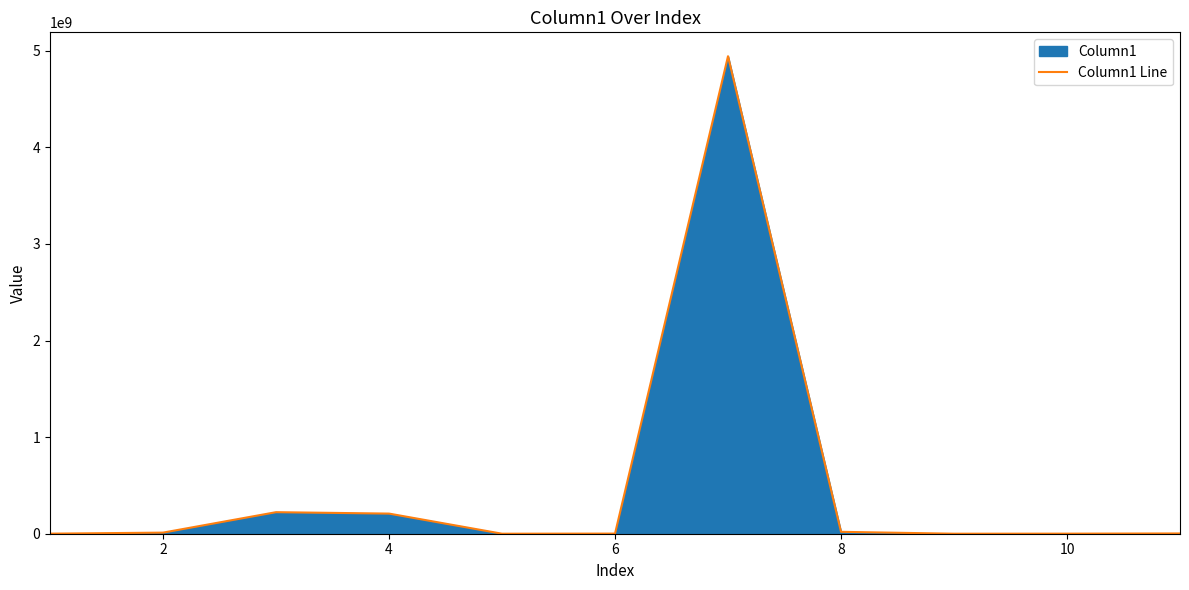

Is it true that the value at 4 is 208480000.0?

True